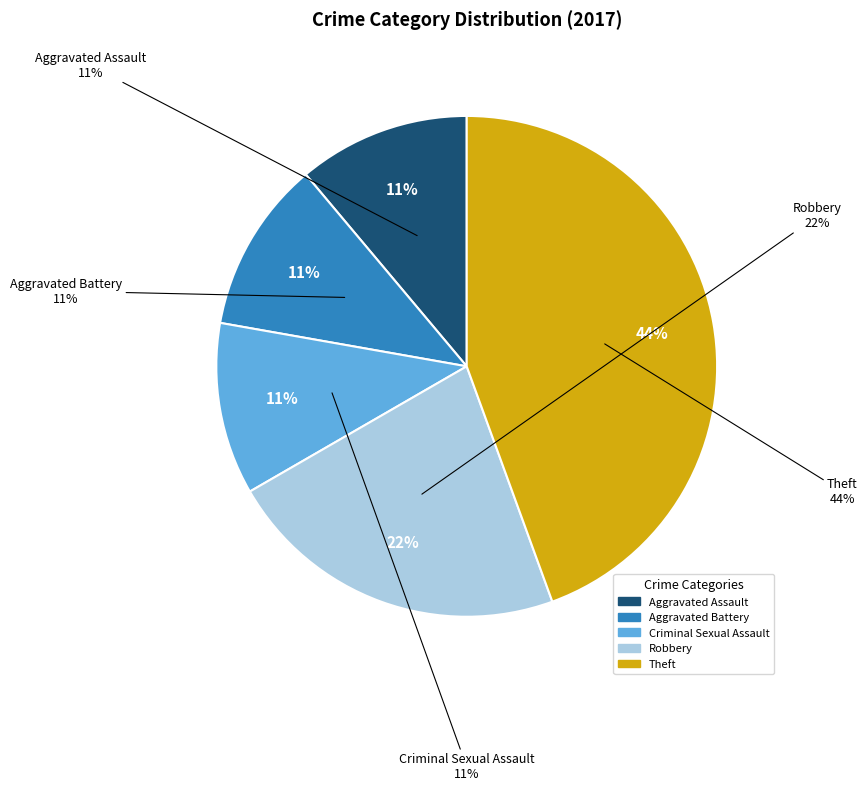

How many segments does this pie chart have?

5